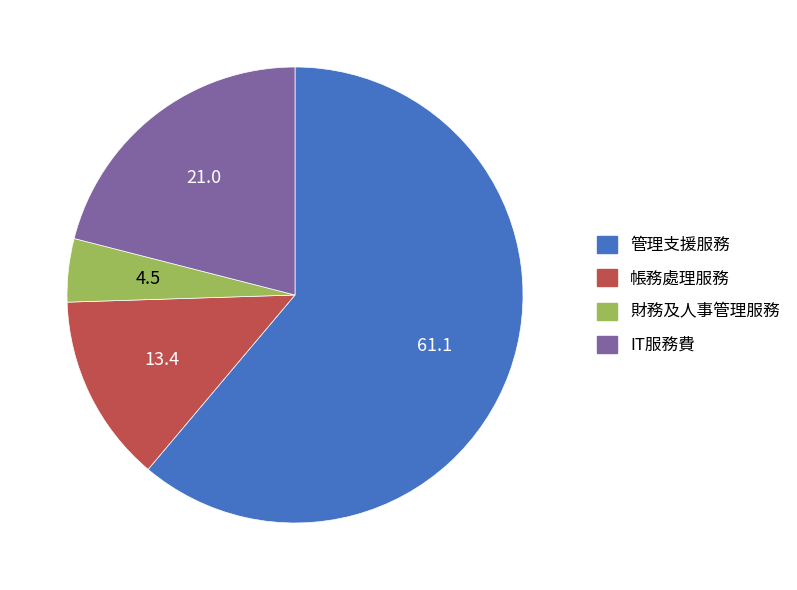

How many slices are in this pie chart?

4